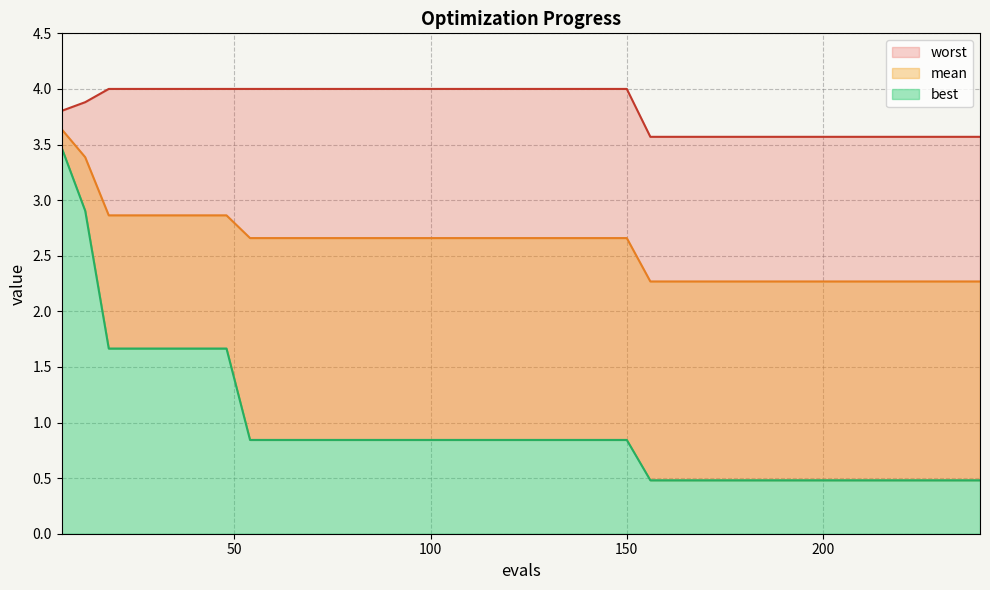

True or false: worst and mean intersect in this chart.

False